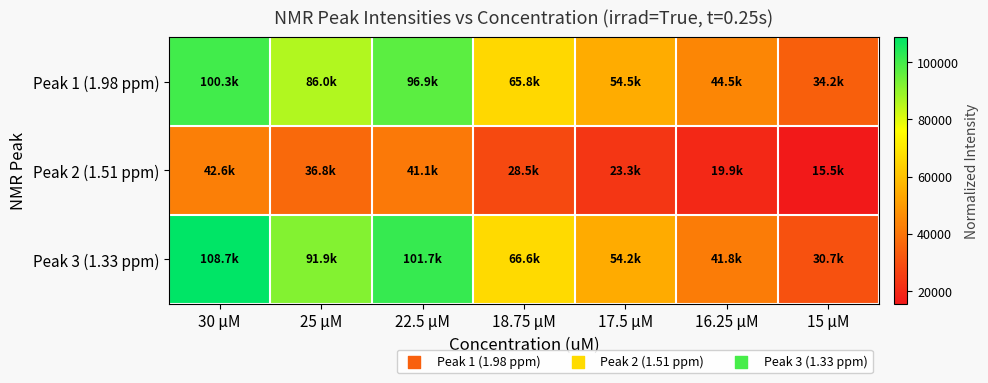

Which series changed the most between 25 µM and 18.75 µM?

Peak 3 (1.33 ppm)